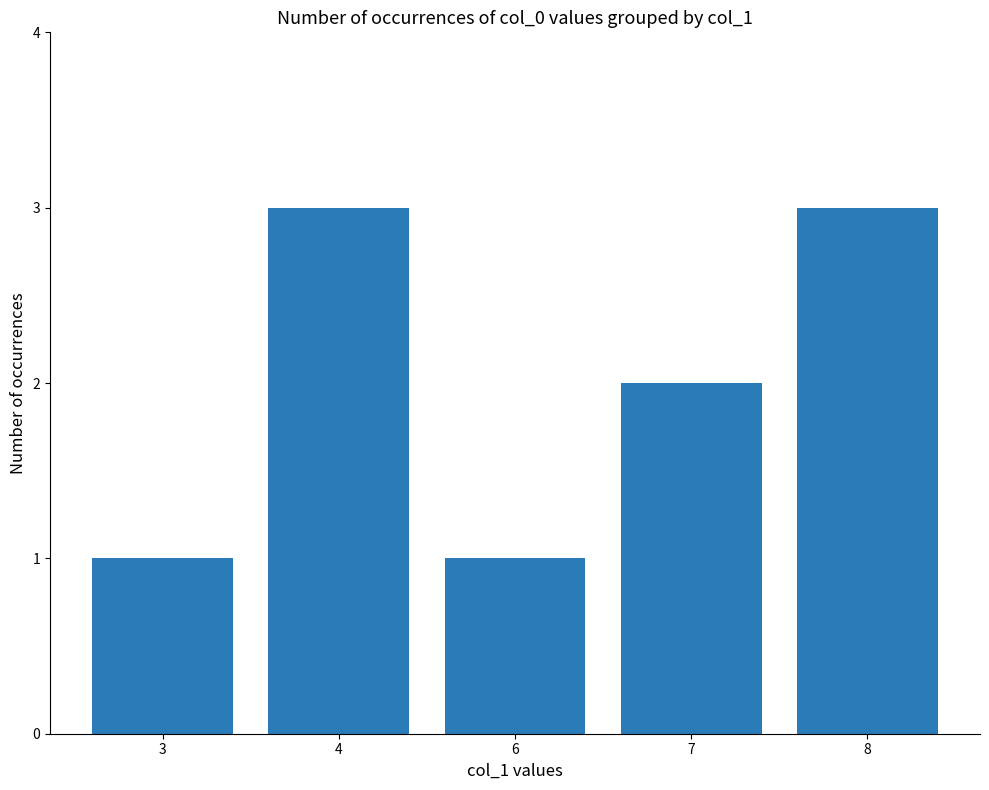

What is the sum of all values?

10